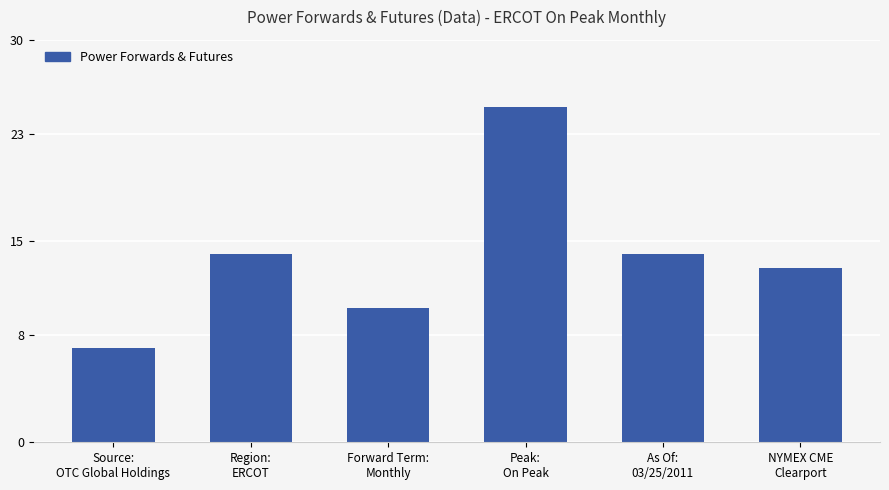

Is it true that the value at Peak:
On Peak is 25?

True